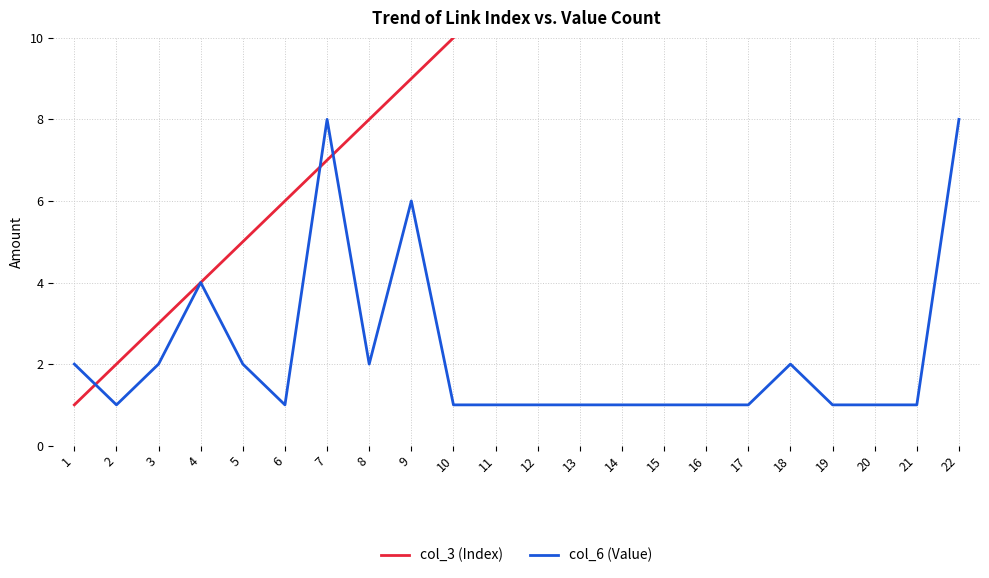

What is the sum of all col_6 (Value) values?

49